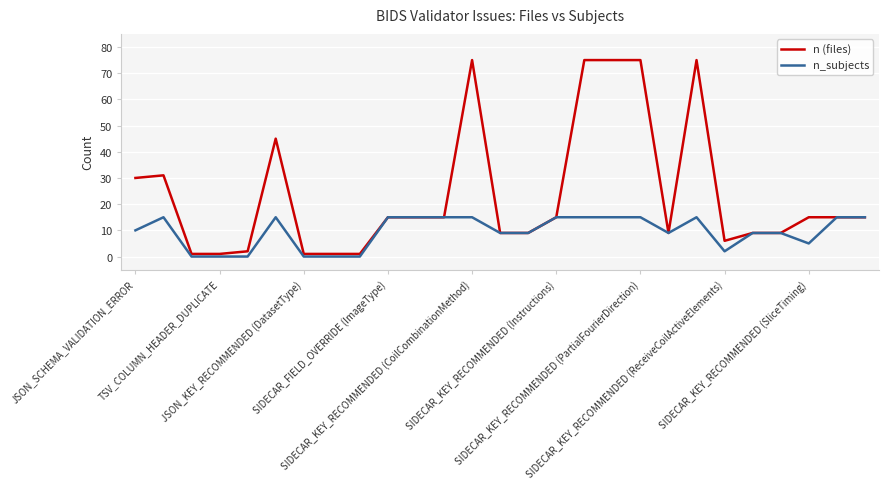

Rank the series by their maximum value, from highest to lowest.

n (files), n_subjects